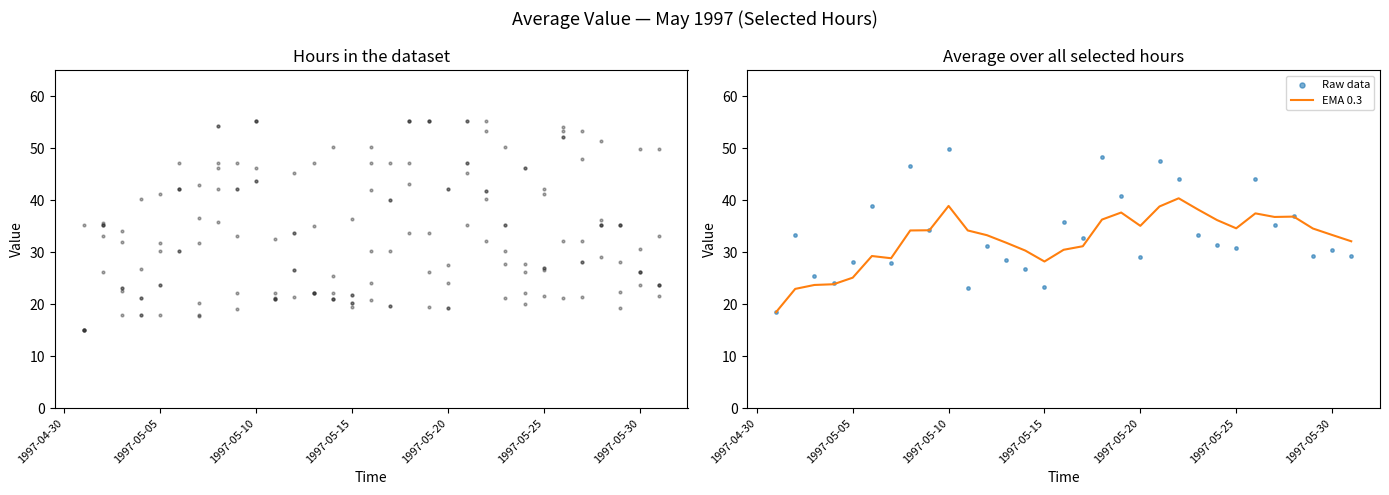

What is the maximum value for EMA 0.3?

40.4